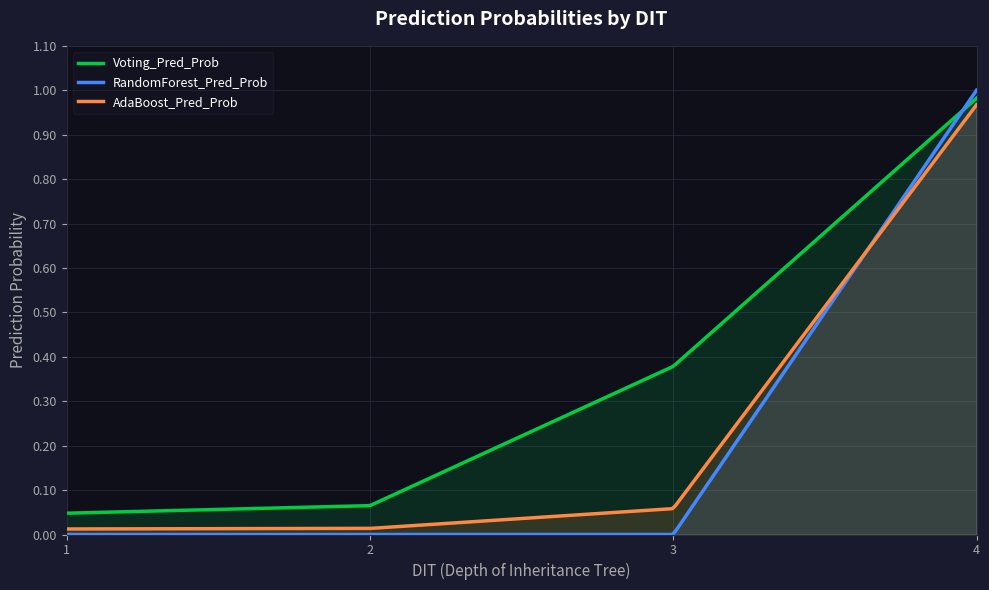

How many lines are shown in the chart?

3